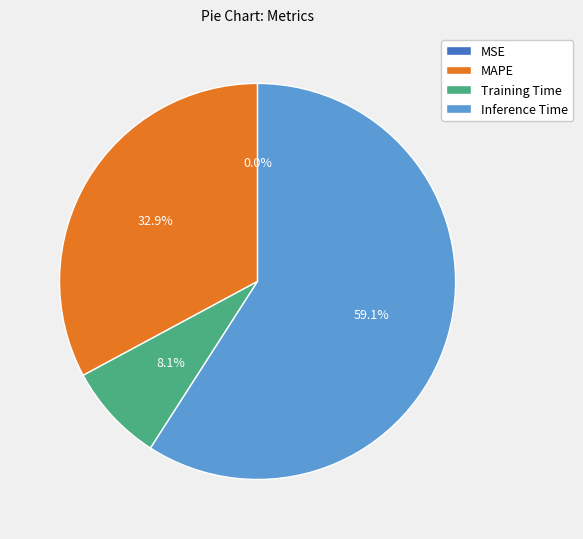

Between MAPE and Inference Time, which is larger?

Inference Time